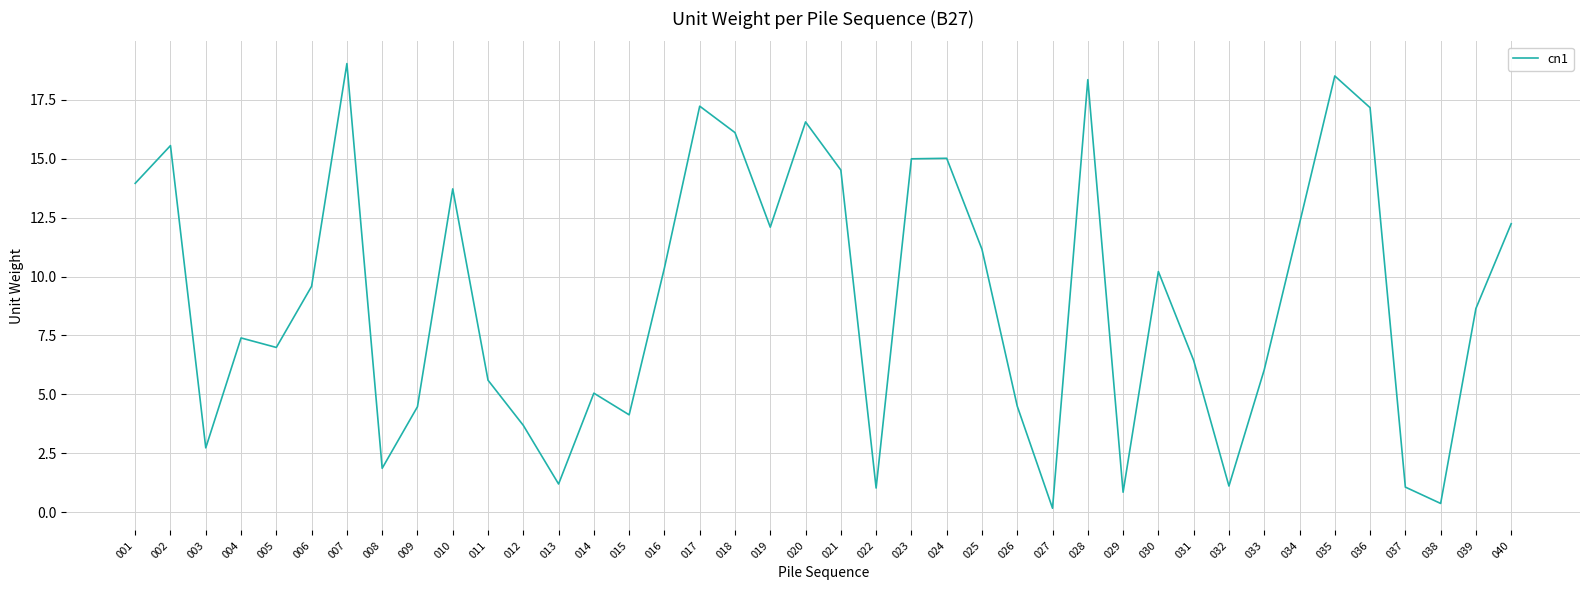

What is the greatest value displayed?

19.0